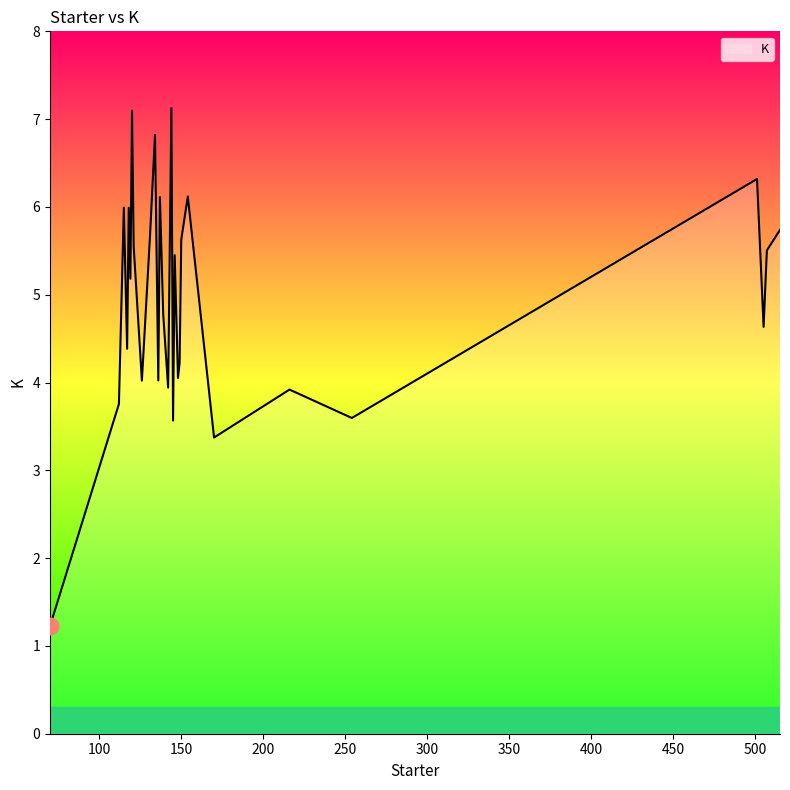

What is the minimum value shown in the chart?

1.2